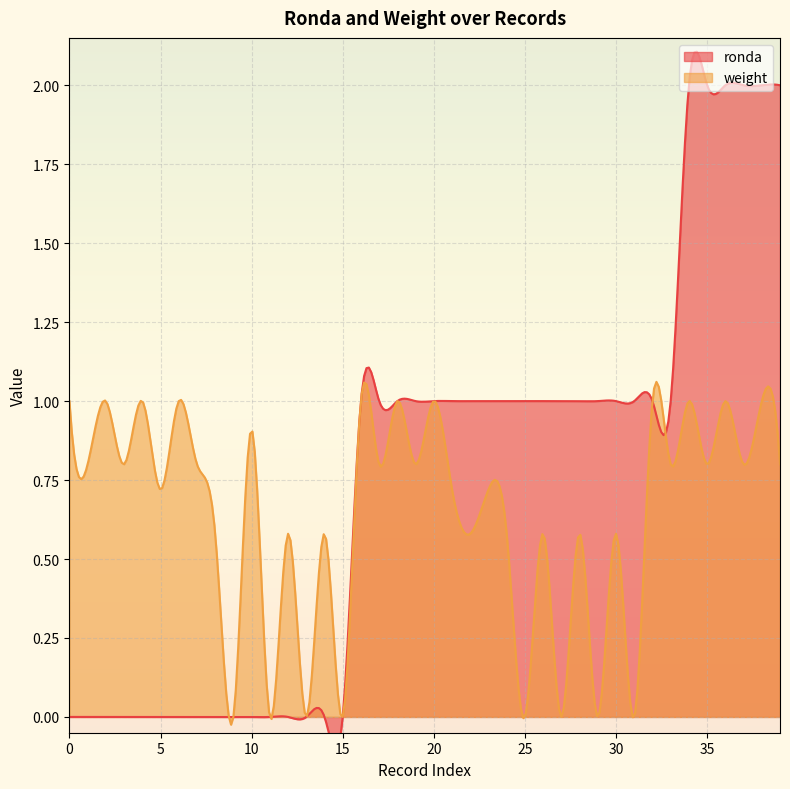

True or false: ronda and weight intersect in this chart.

False